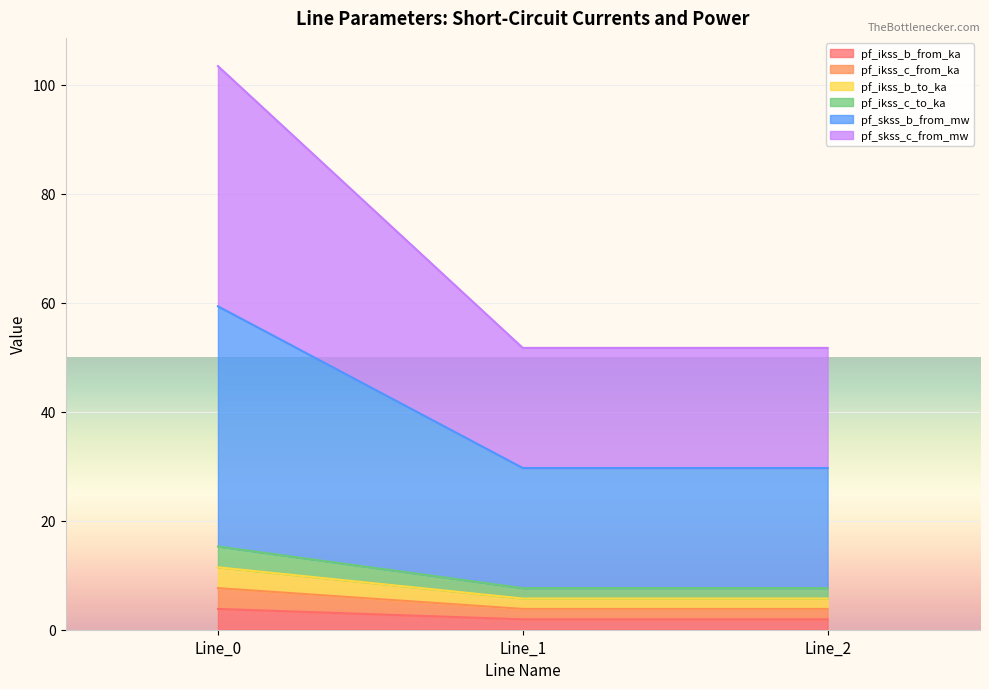

Which series has the largest total across all categories?

pf_skss_c_from_mw